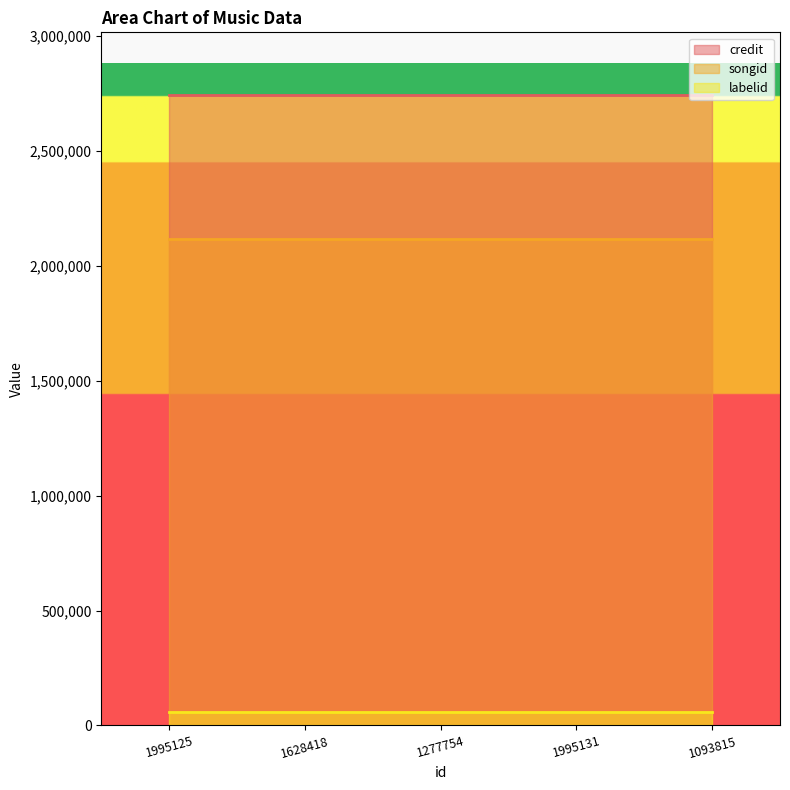

True or false: songid and credit cross at least once.

False